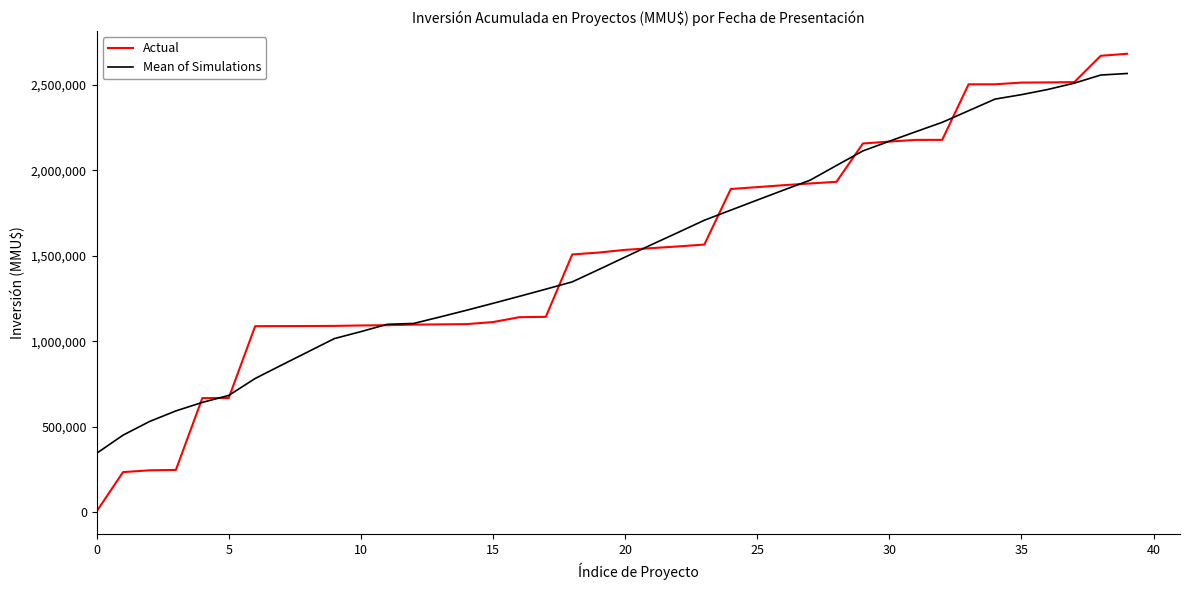

What is the highest value of the Mean of Simulations series?

2566277.3